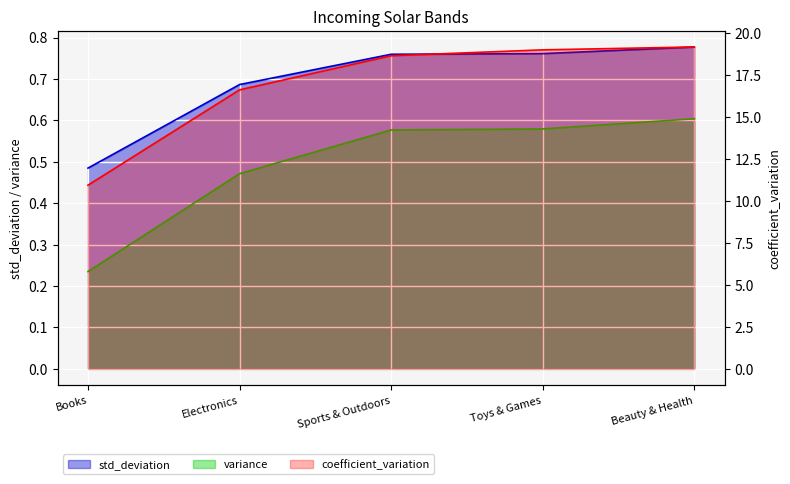

Rank the categories by coefficient_variation value from lowest to highest.

Books, Electronics, Sports & Outdoors, Toys & Games, Beauty & Health